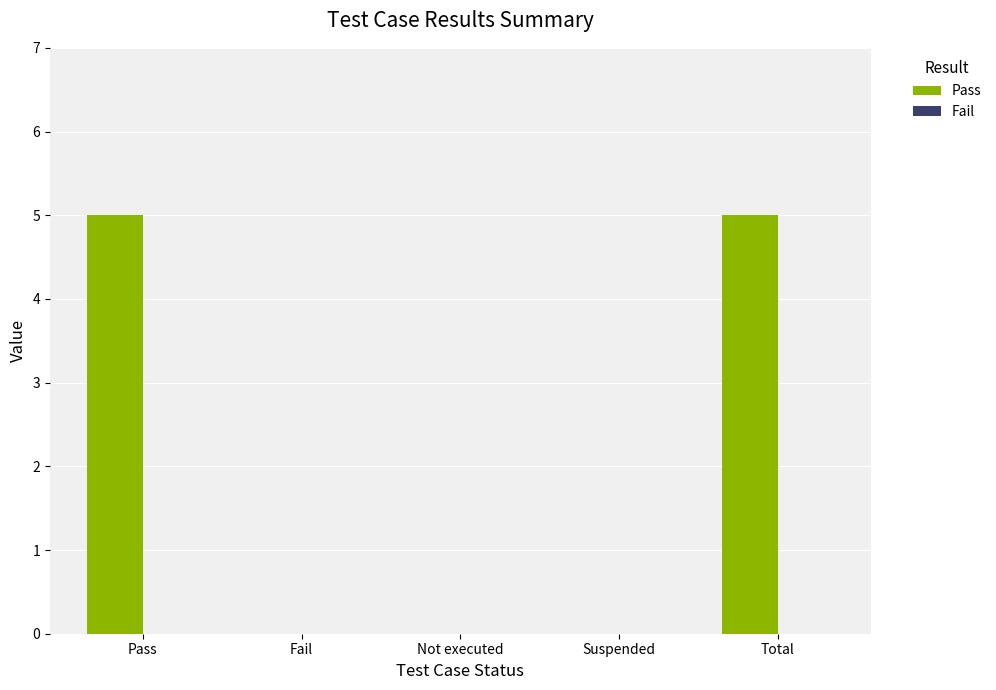

What is the sum of the values at Fail and Pass?

5